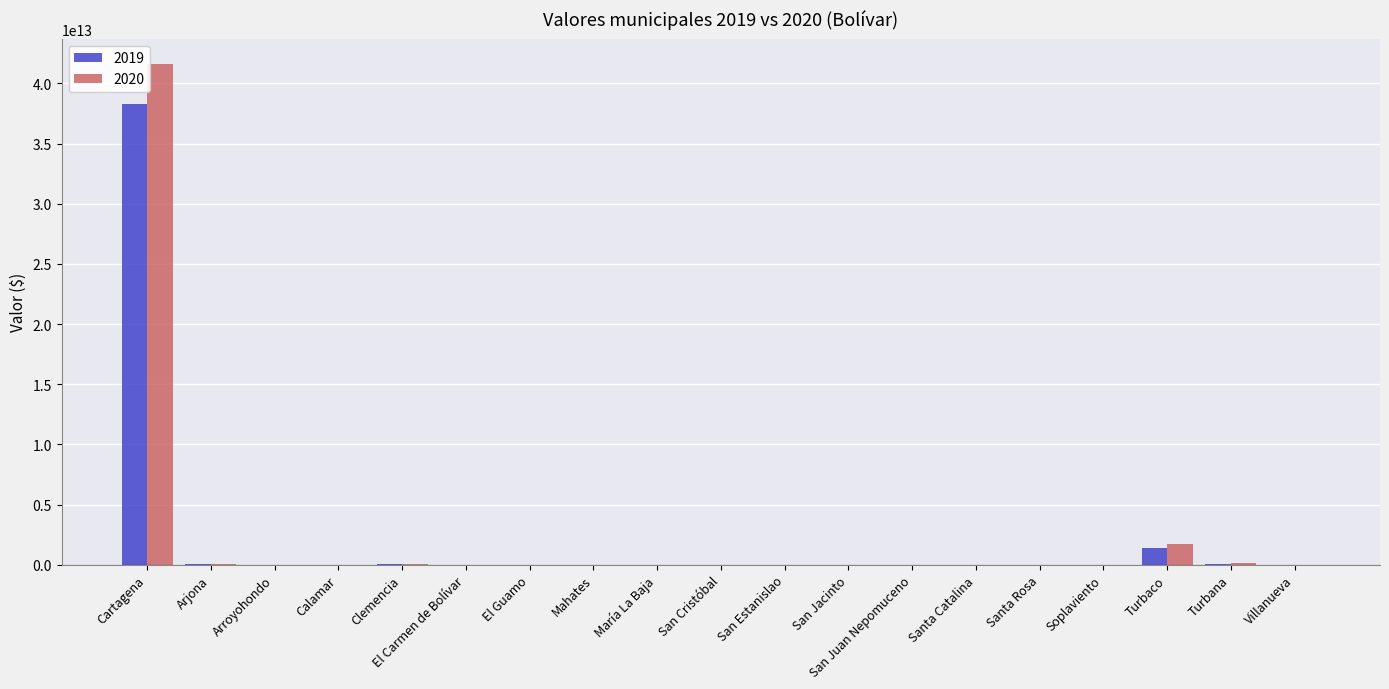

Is the value of 2020 at Clemencia greater than the value of 2019 at Turbaco?

No